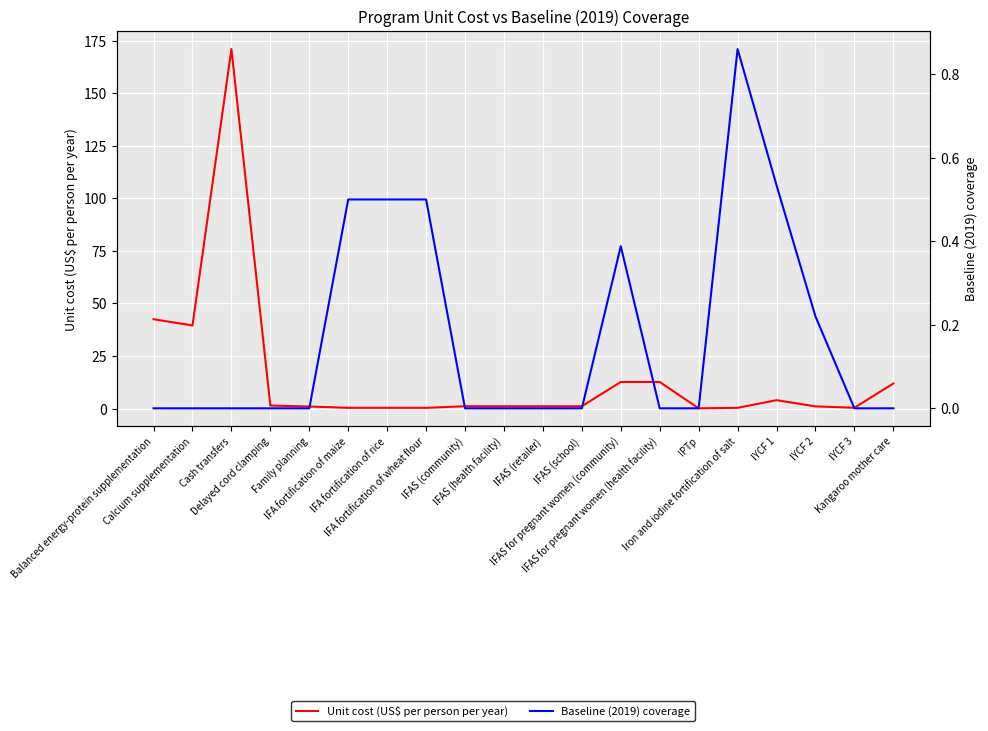

True or false: Unit cost (US$ per person per year) has more than 0 interior local peaks.

True